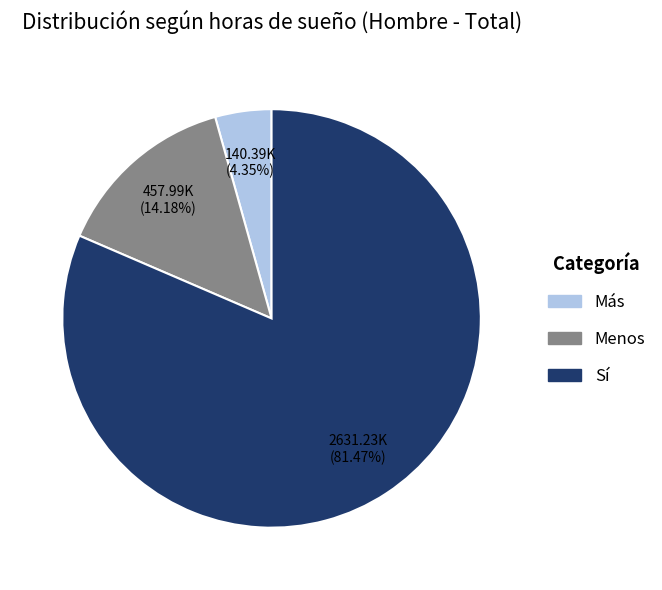

Which slice is the largest?

Sí